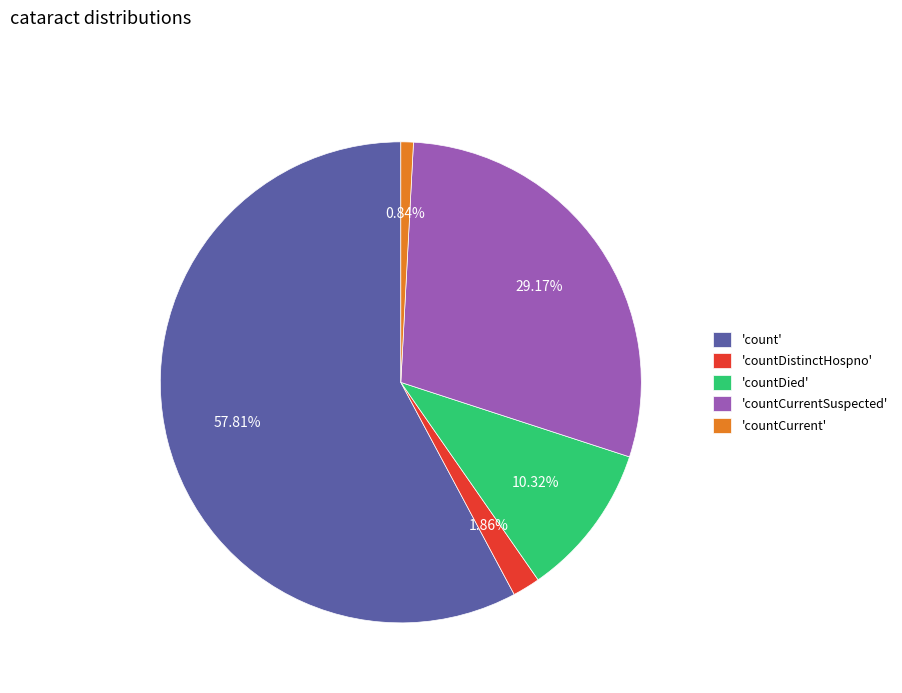

Is 'countDied' the majority of the pie?

No